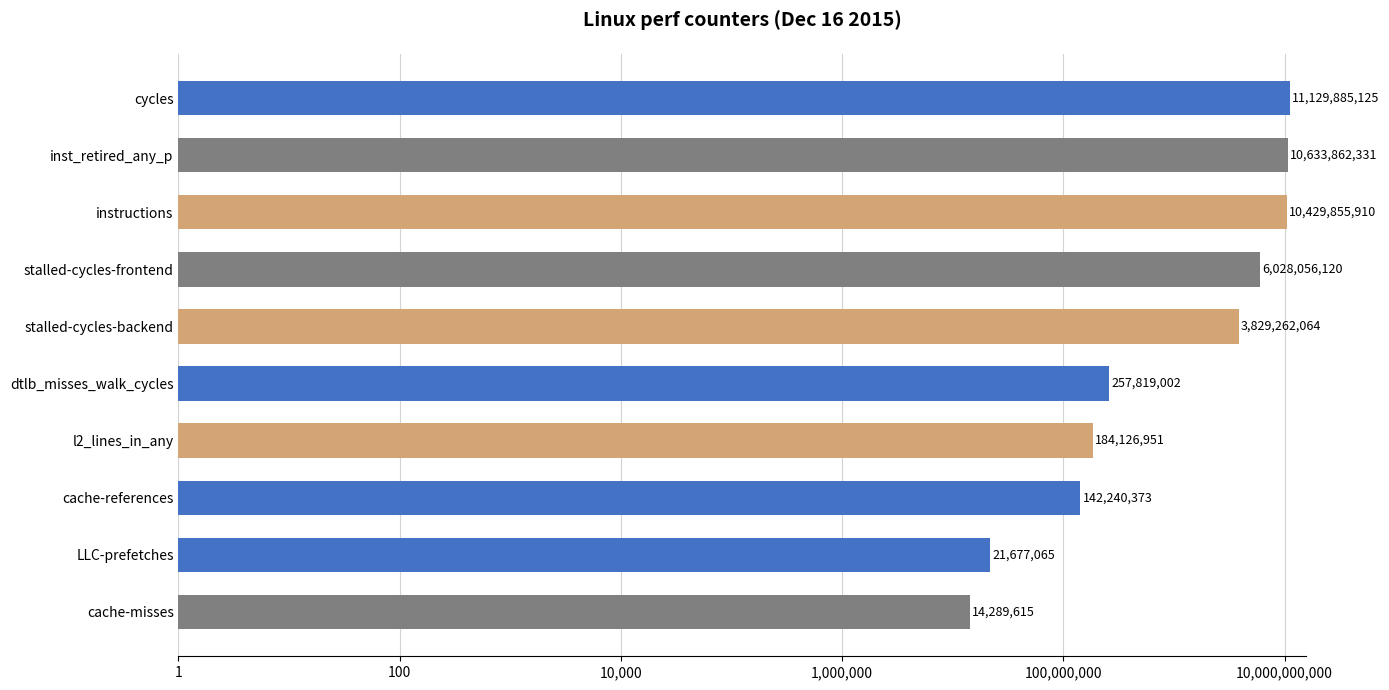

Reading left to right, extract all data points from this chart.

14289615	21677065	142240373	184126951	257819002	3829262064	6028056120	10429855910	10633862331	11129885125